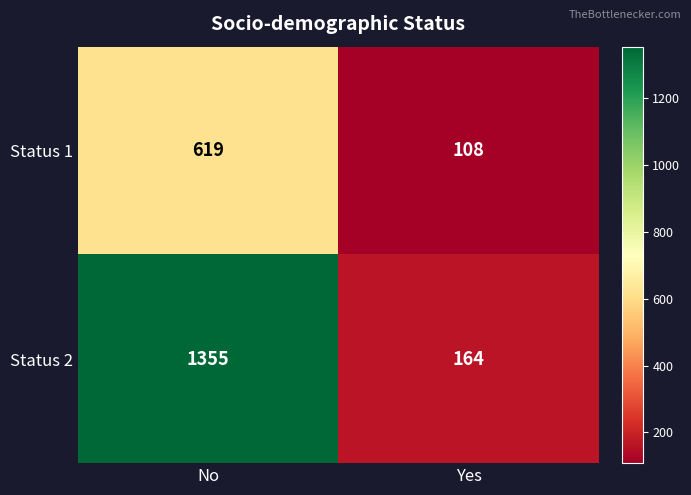

What is the difference between the highest and lowest values at Yes?

56